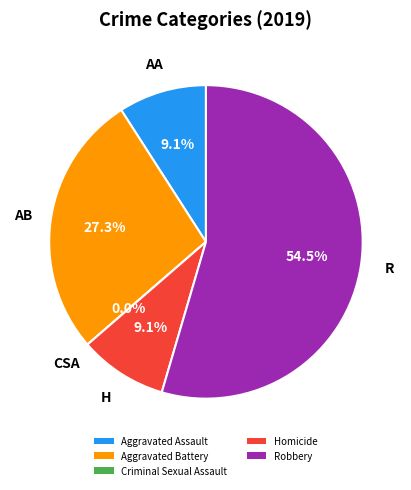

Combined, what portion of the pie is Criminal Sexual Assault and Robbery?

54.5%